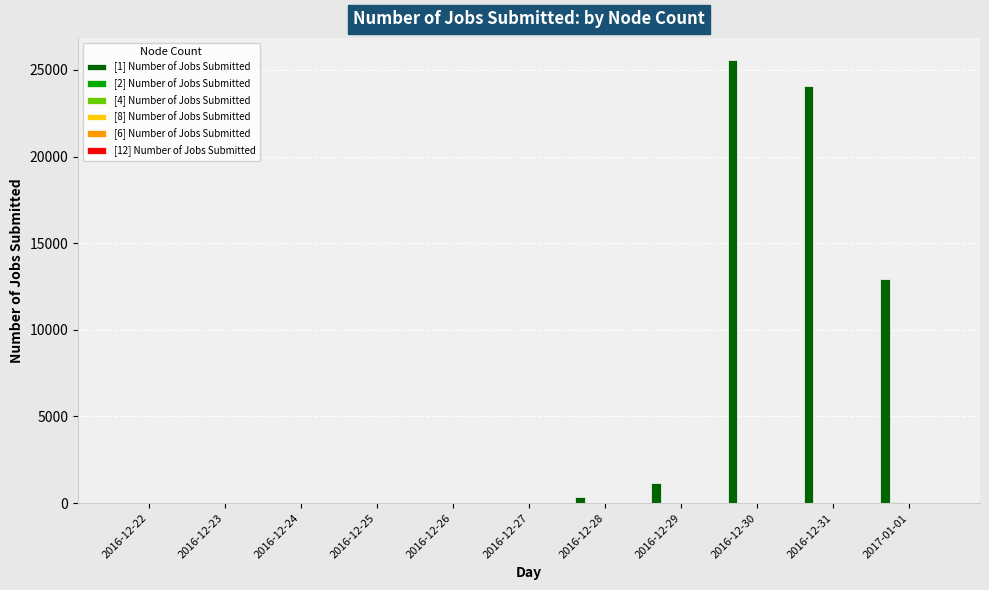

Which series has the largest total across all categories?

[1] Number of Jobs Submitted